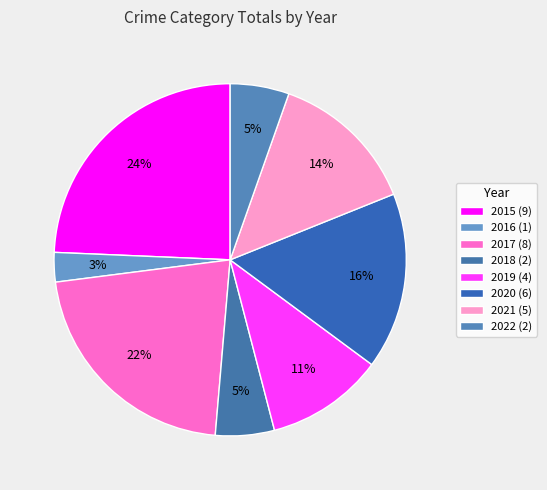

To the nearest percent, what percentage of the pie is 2015?

24%